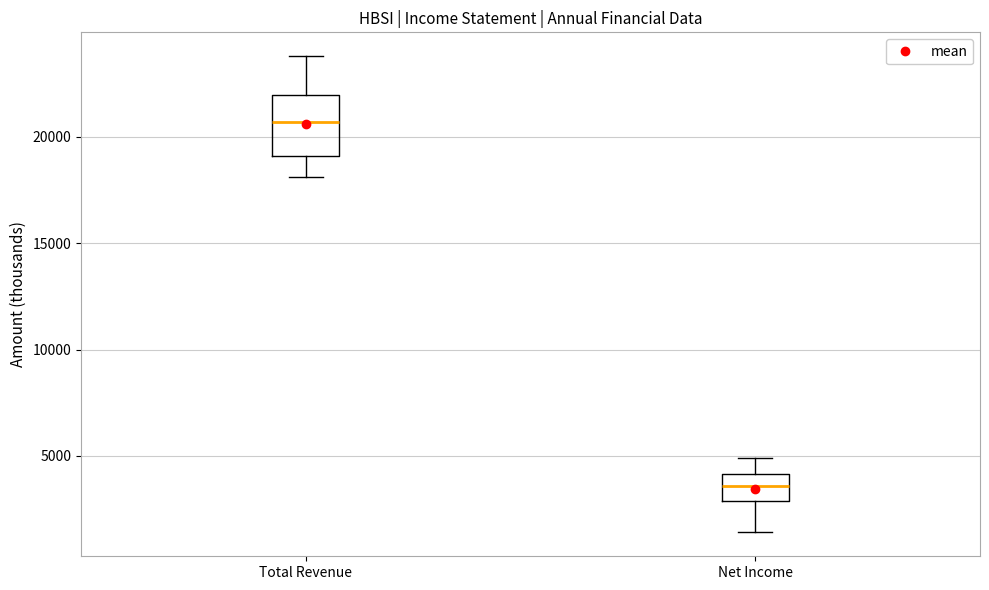

Where does the lower whisker of the box for Total Revenue end on the y-axis? The values are not printed on the chart, so give them approximately, as read against the axis.

18000